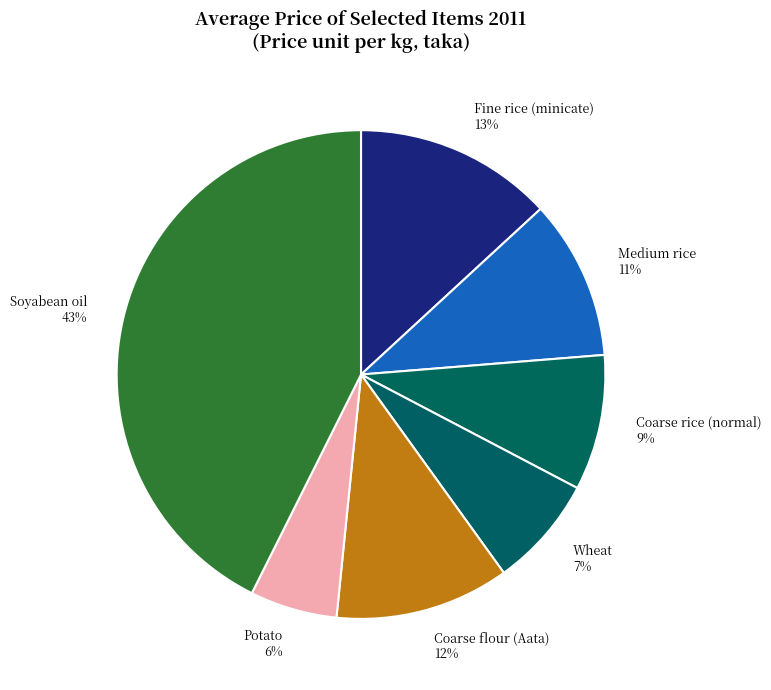

To the nearest percent, what is the difference between the Wheat and Fine rice (minicate) slice percentages?

6%